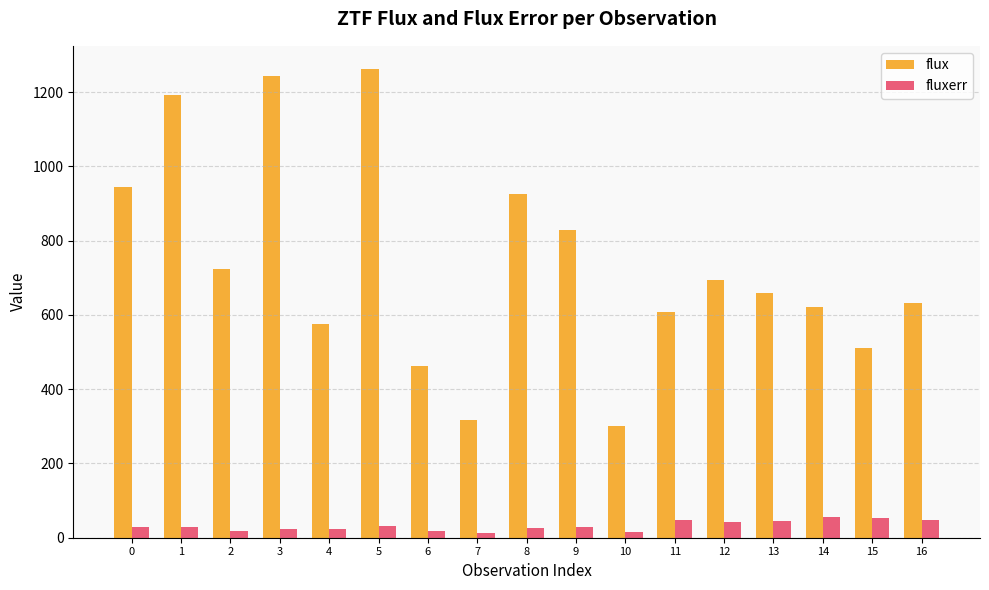

At 1, list the series in order from largest to smallest.

flux, fluxerr